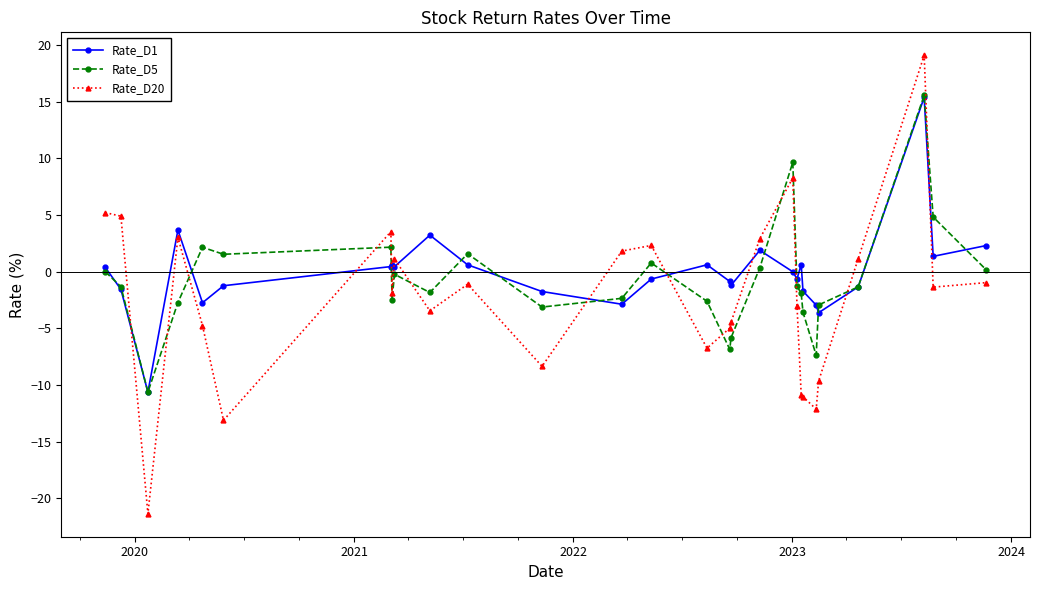

Which series has the largest total across all categories?

Rate_D1